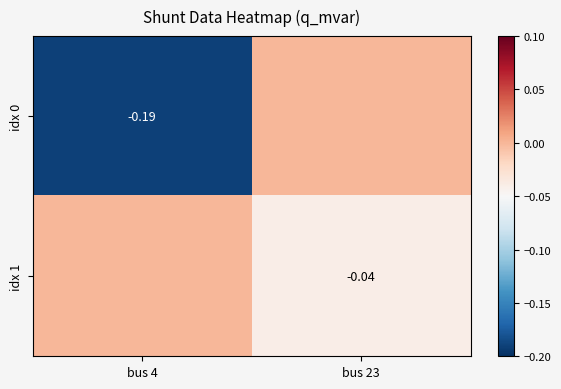

What is the minimum value for idx 0?

-0.2